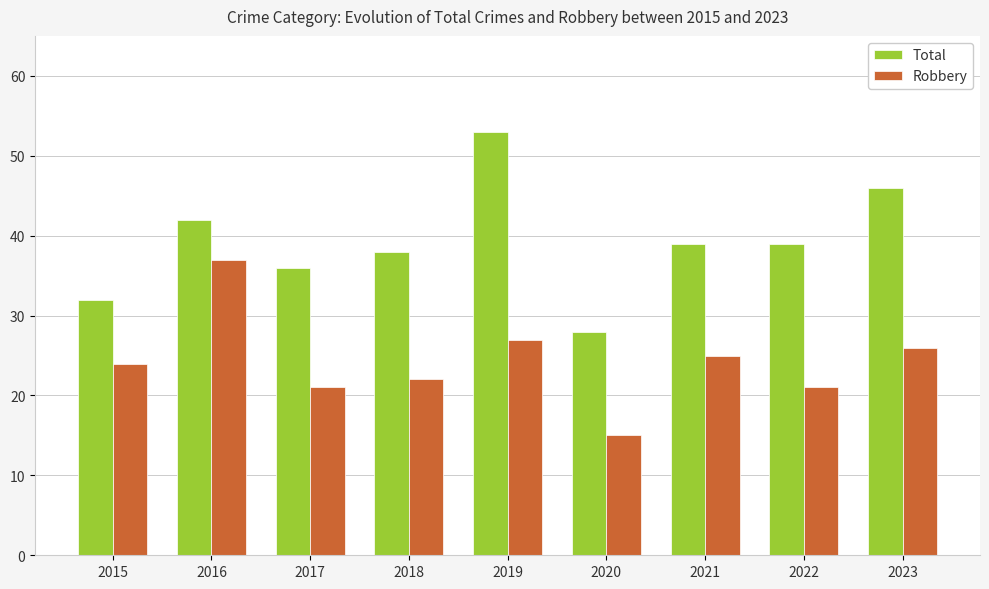

What is the average value of the Total series?

39